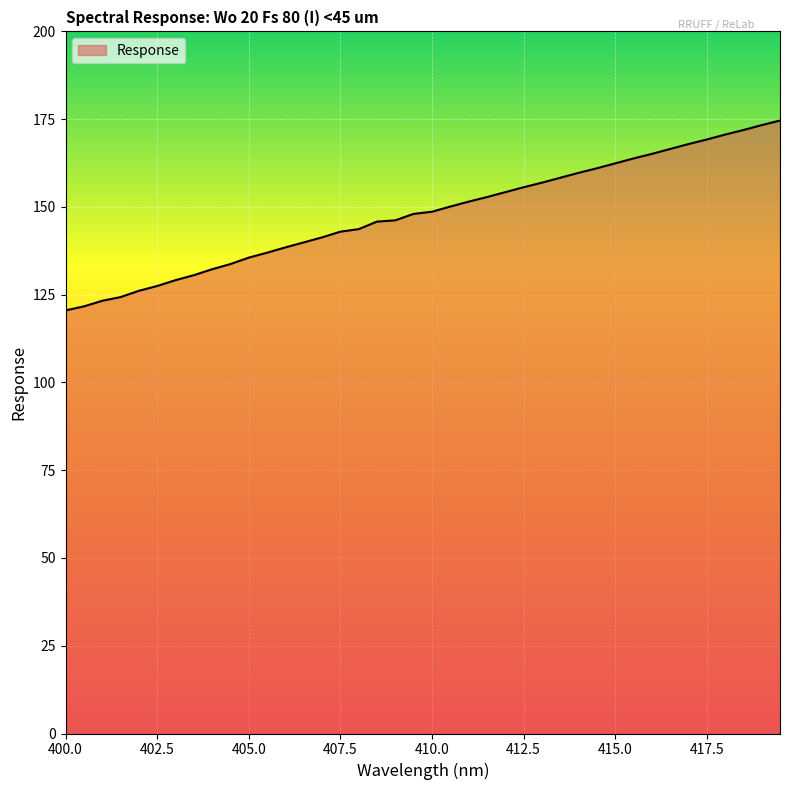

What is the maximum value shown in the chart?

174.6